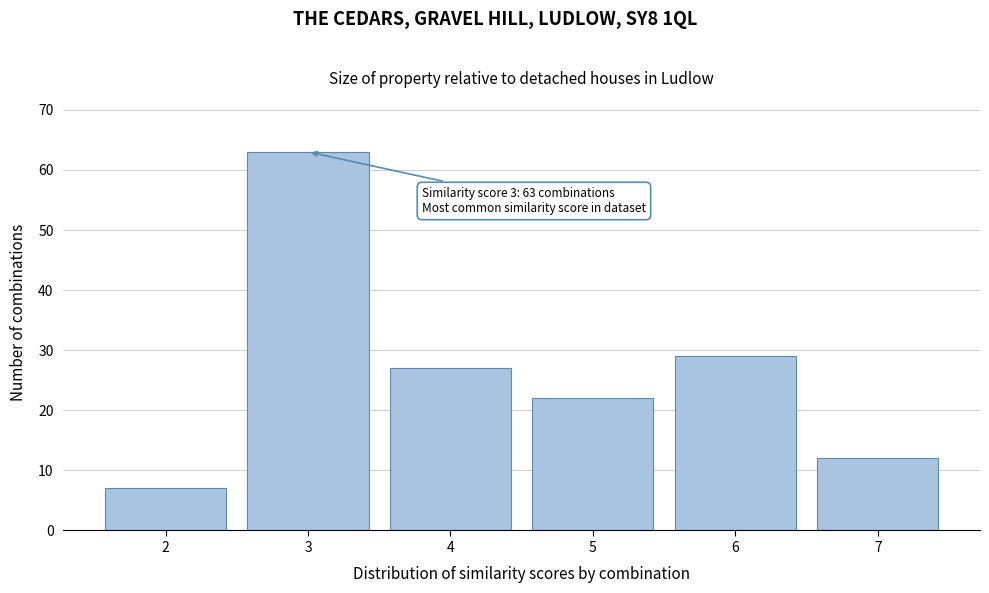

Reading left to right, what are all the values shown in this chart?

7	63	27	22	29	12